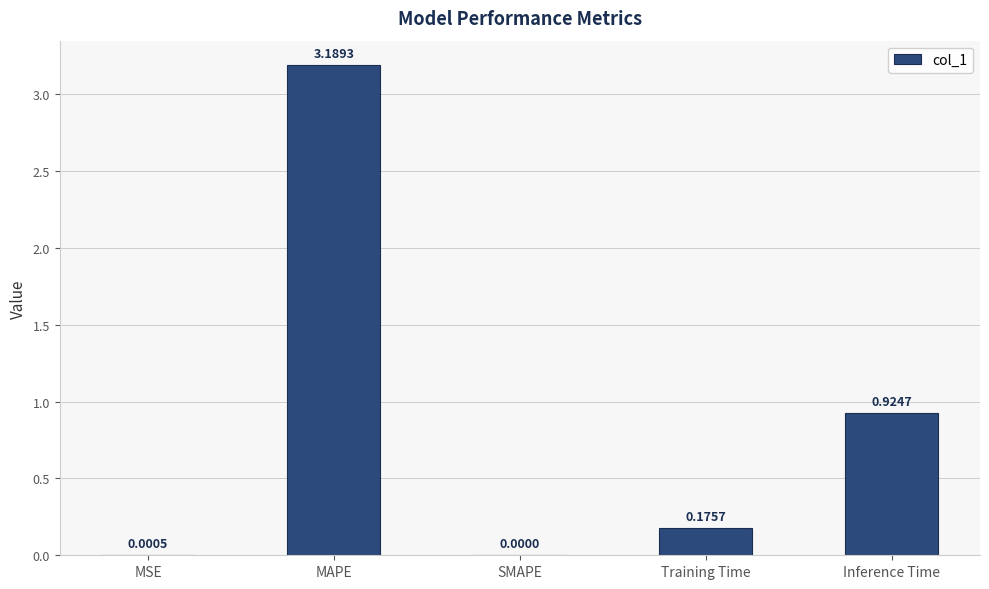

What is the sum of all values?

4.3